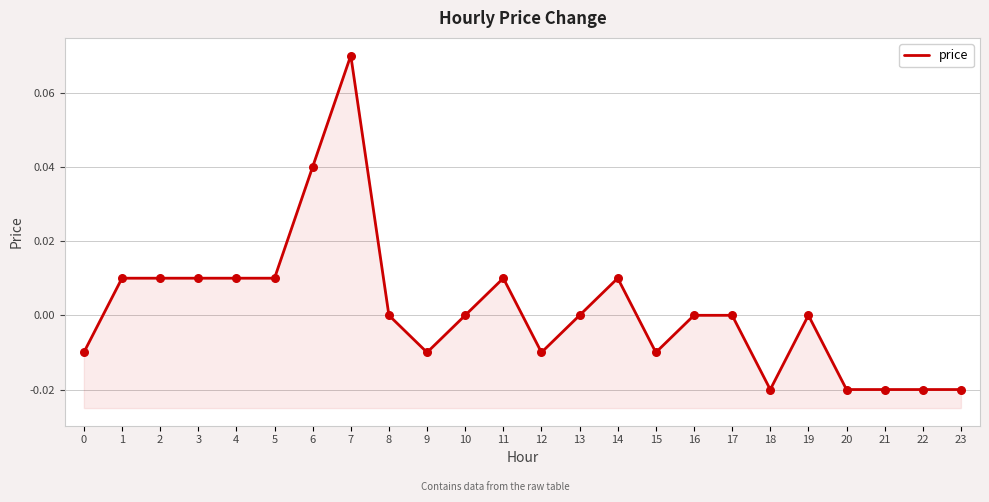

Between 16 and 9, which is larger?

16